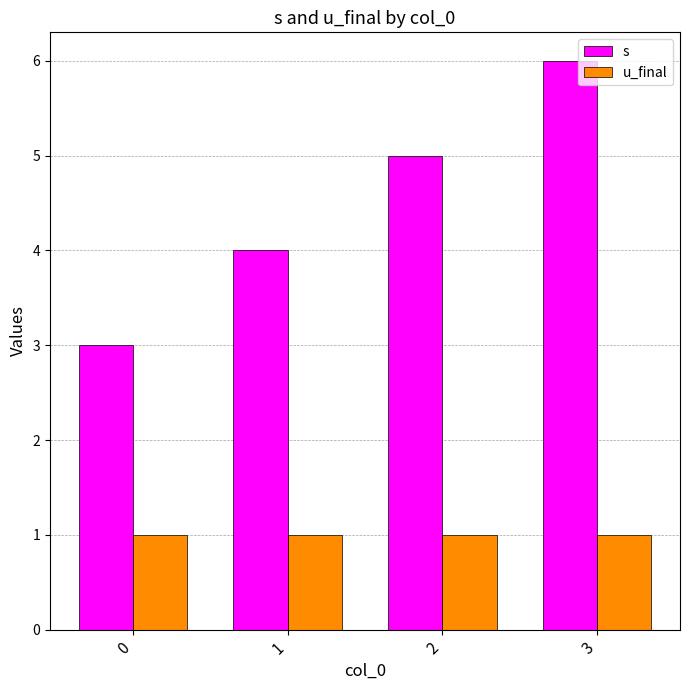

What is the value of the u_final bar at the 1st from the left?

1